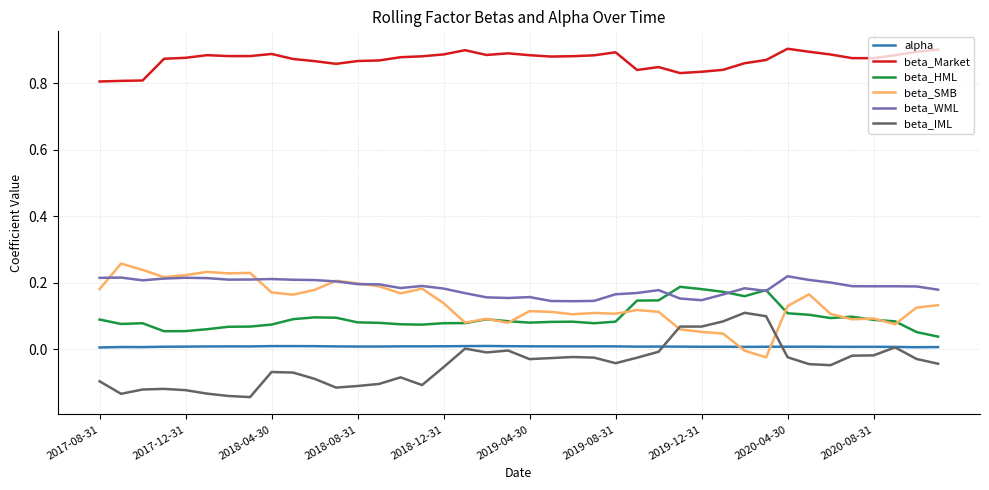

At how many categories does at least one series exceed 0?

40